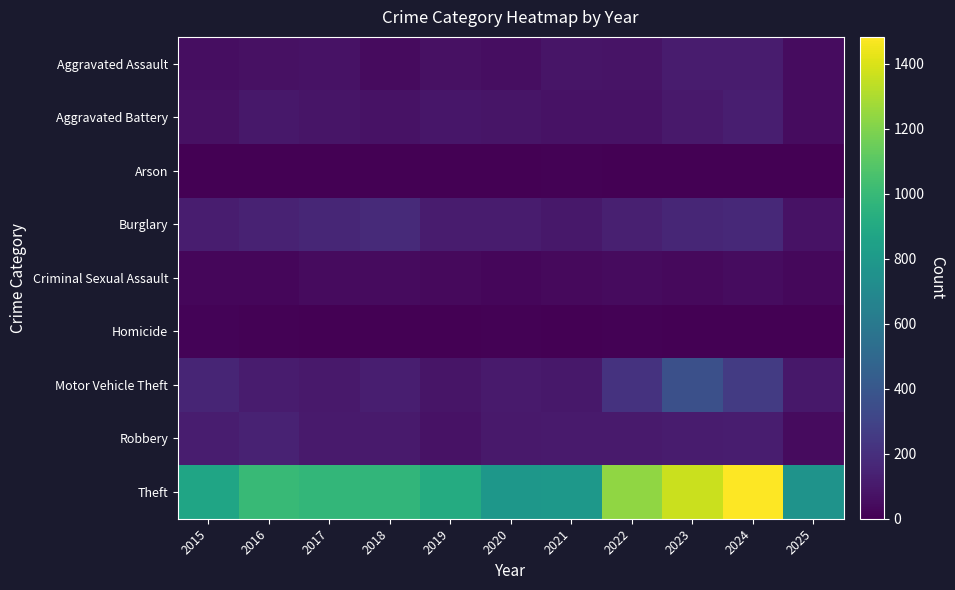

Reading left to right, what are all the values shown in this chart?

Aggravated Assault: 2015=54	2016=66	2017=72	2018=43	2019=65	2020=56	2021=86	2022=78	2023=110	2024=112	2025=48
Aggravated Battery: 2015=64	2016=93	2017=83	2018=70	2019=88	2020=82	2021=75	2022=71	2023=103	2024=127	2025=48
Arson: 2015=2	2016=2	2017=1	2018=3	2019=2	2020=4	2021=8	2022=4	2023=2	2024=2	2025=4
Burglary: 2015=121	2016=139	2017=162	2018=176	2019=110	2020=110	2021=95	2022=132	2023=161	2024=169	2025=75
Criminal Sexual Assault: 2015=28	2016=28	2017=44	2018=43	2019=36	2020=27	2021=36	2022=43	2023=38	2024=49	2025=29
Homicide: 2015=13	2016=8	2017=5	2018=2	2019=0	2020=6	2021=2	2022=10	2023=3	2024=2	2025=0
Motor Vehicle Theft: 2015=152	2016=110	2017=104	2018=127	2019=84	2020=109	2021=96	2022=219	2023=363	2024=259	2025=96
Robbery: 2015=117	2016=144	2017=105	2018=107	2019=75	2020=102	2021=105	2022=108	2023=113	2024=120	2025=42
Theft: 2015=874	2016=999	2017=979	2018=977	2019=914	2020=782	2021=791	2022=1235	2023=1363	2024=1482	2025=760